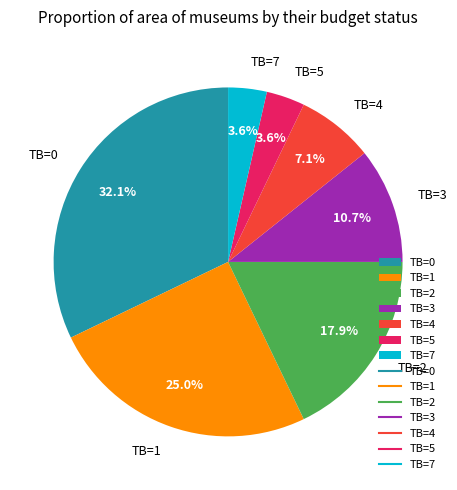

Between TB=5 and TB=2, which is larger?

TB=2